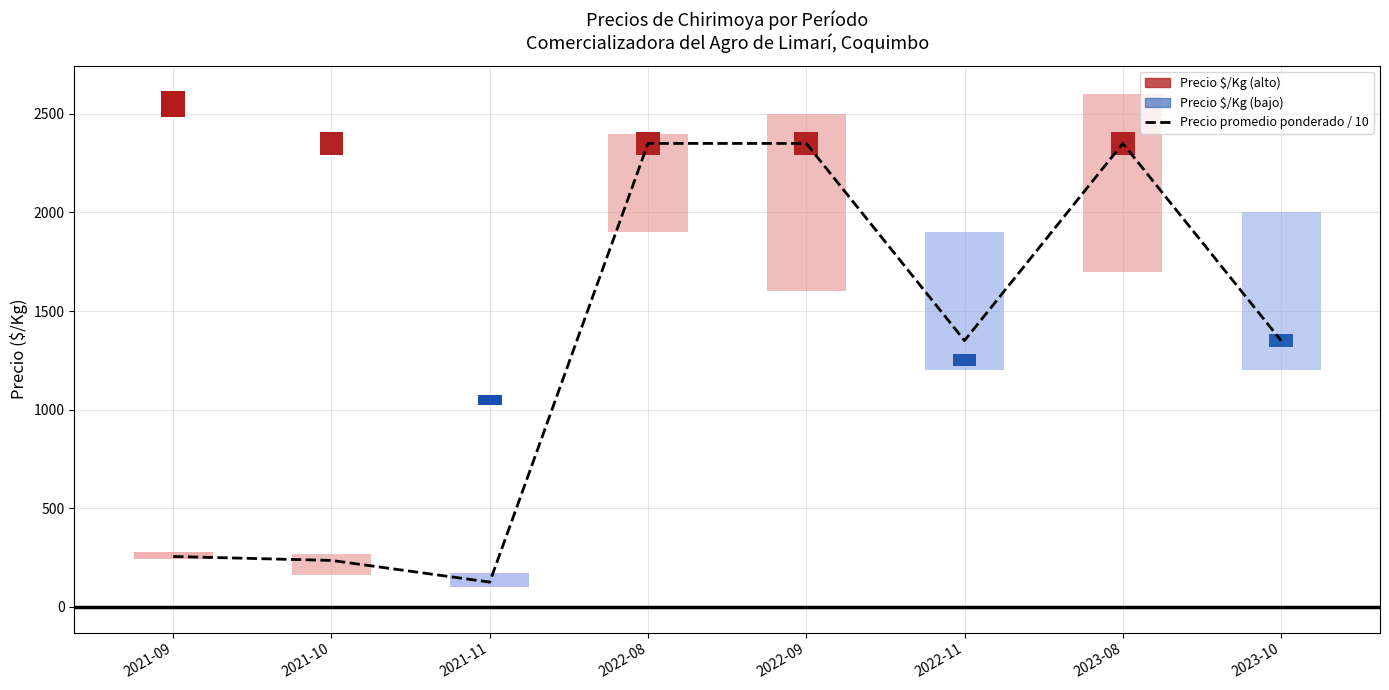

List the labels in order of value, smallest first.

2021-11, 2021-10, 2021-09, 2022-11, 2023-10, 2022-08, 2022-09, 2023-08